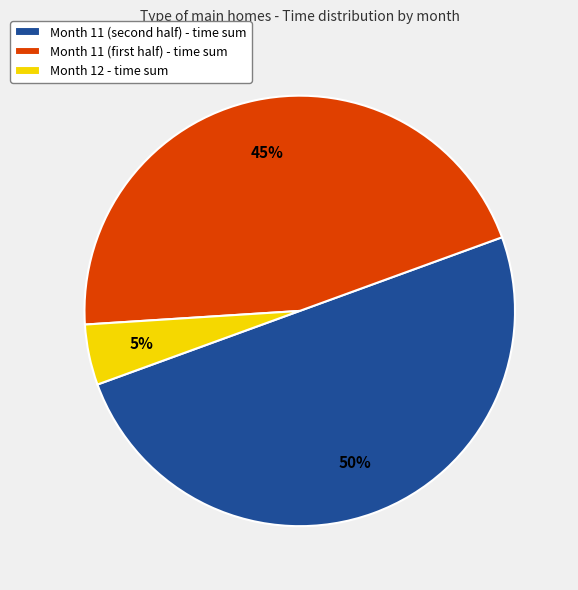

To the nearest percent, what percentage of the pie is Month 12 - time sum?

5%